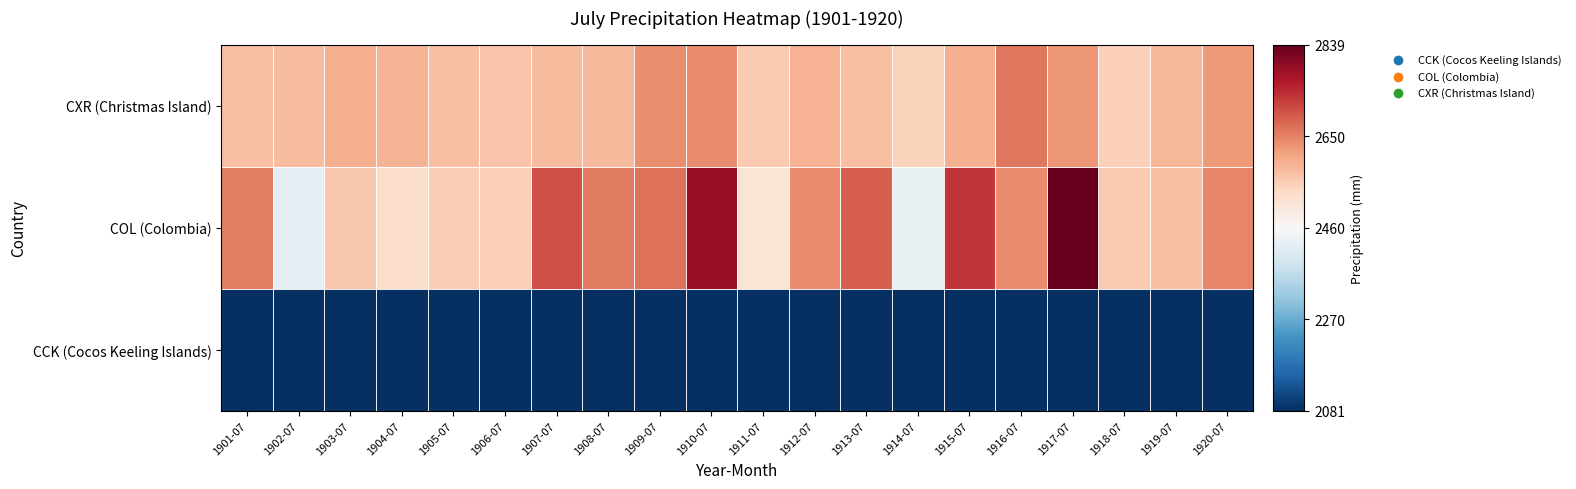

What is the minimum value shown in the chart?

-1.0